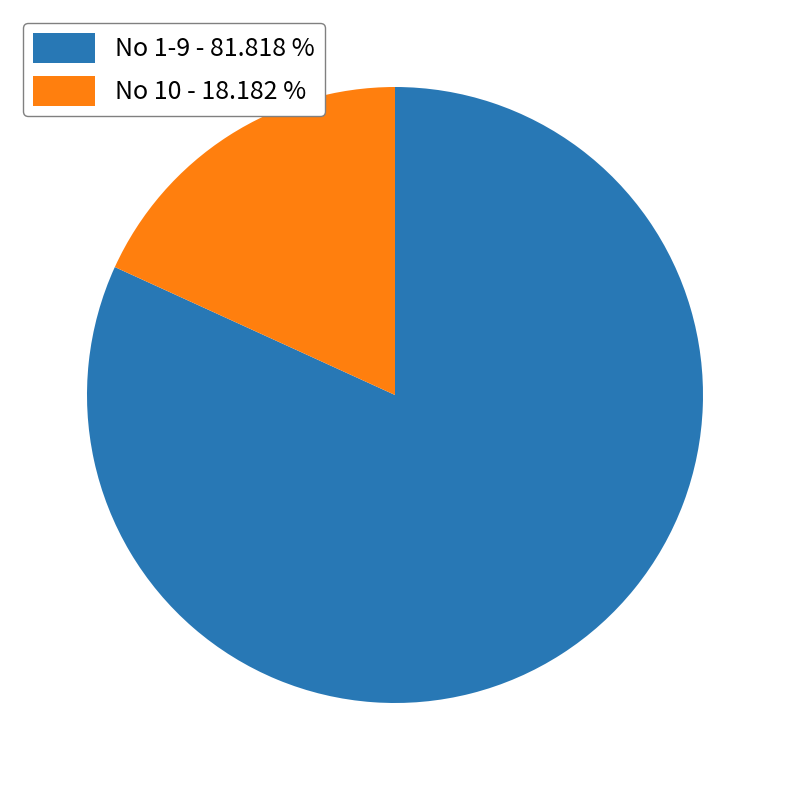

Count the number of slices in the pie.

2